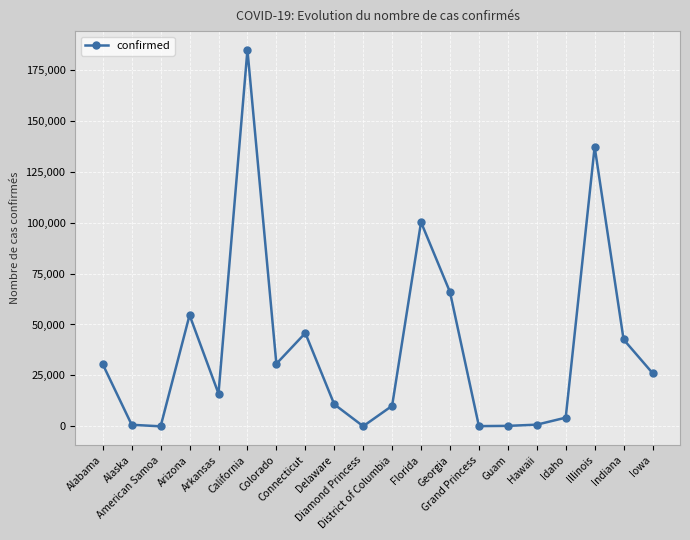

True or false: the data has more than 0 interior local peaks.

True